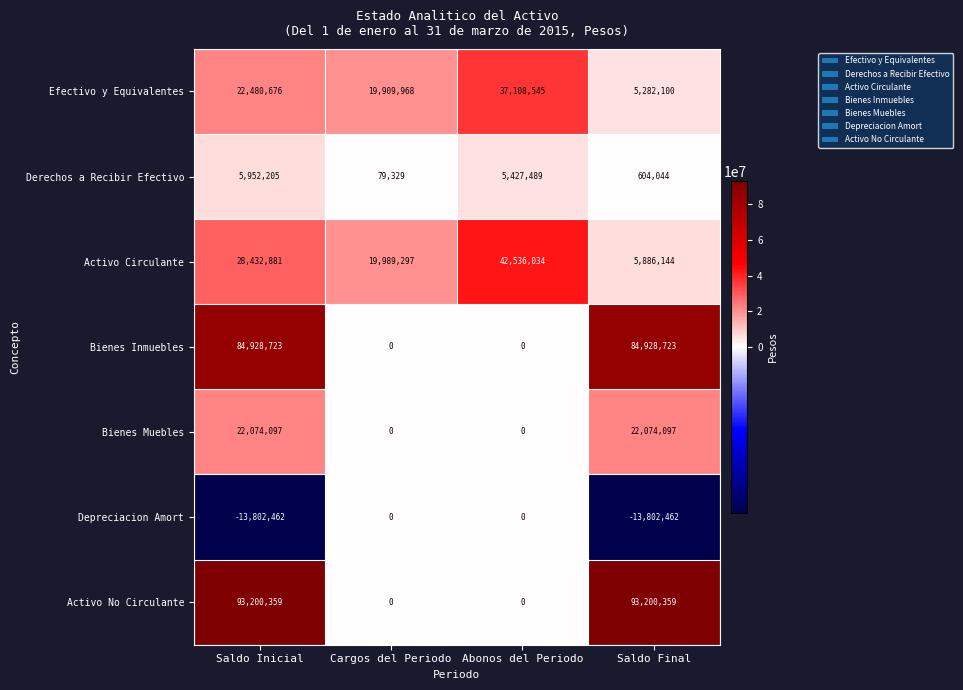

Between Abonos del Periodo and Saldo Final, which series saw the biggest shift?

Activo No Circulante